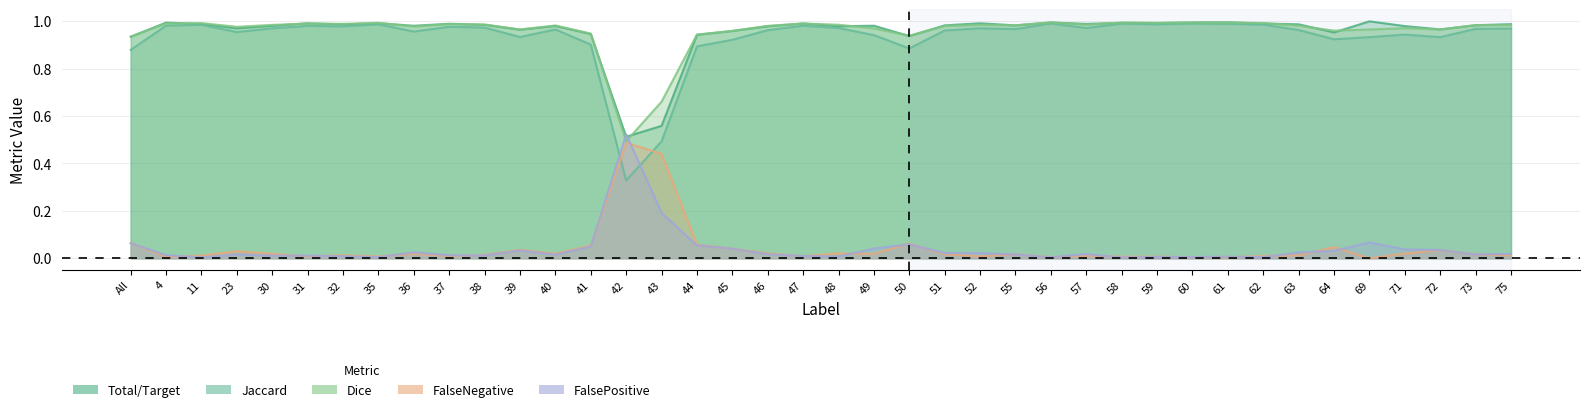

What is the average value of the Total/Target series?

1.0